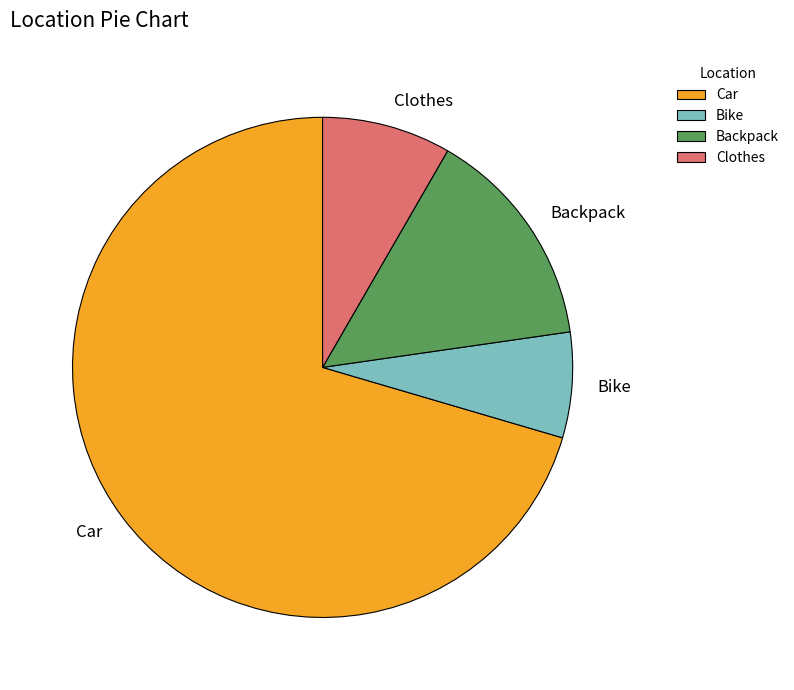

Combined, do Bike and Clothes account for over 50%?

No